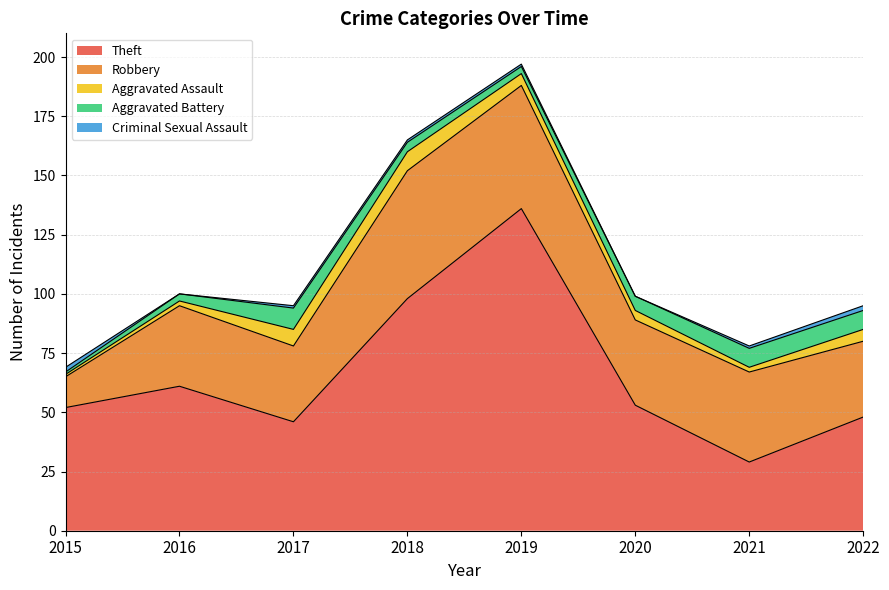

What is the difference between the highest and lowest values at 2019?

135